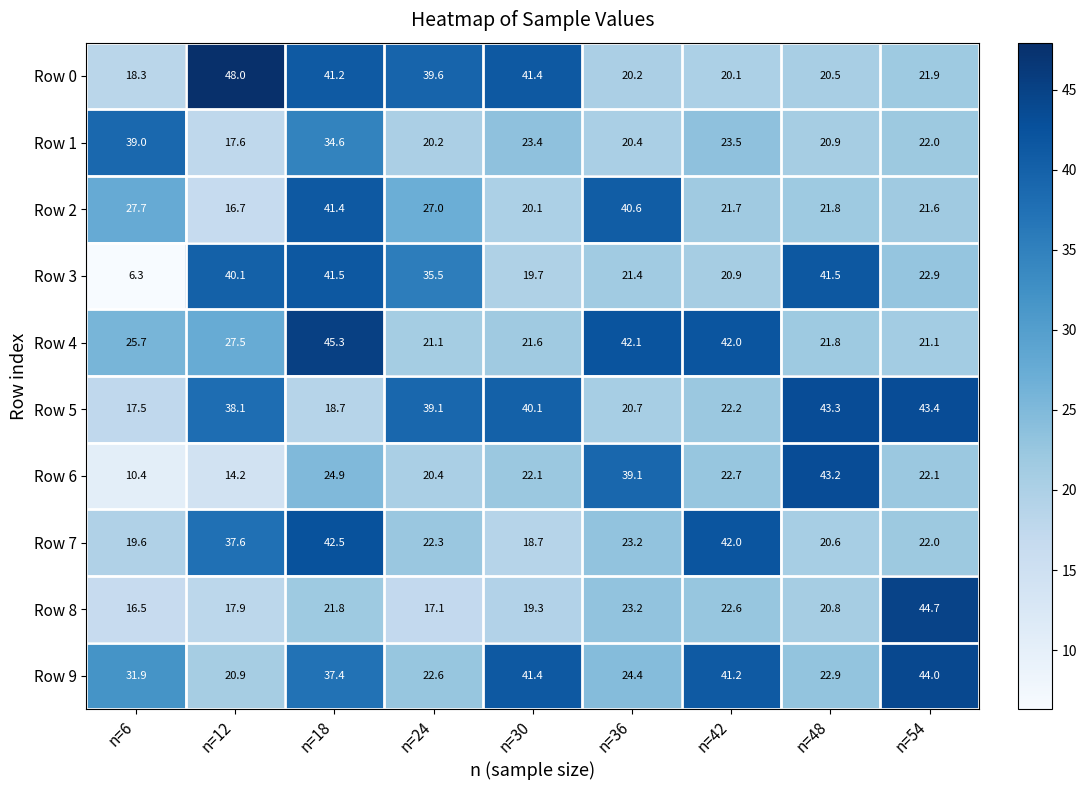

Which series has the widest spread of values?

Row 3